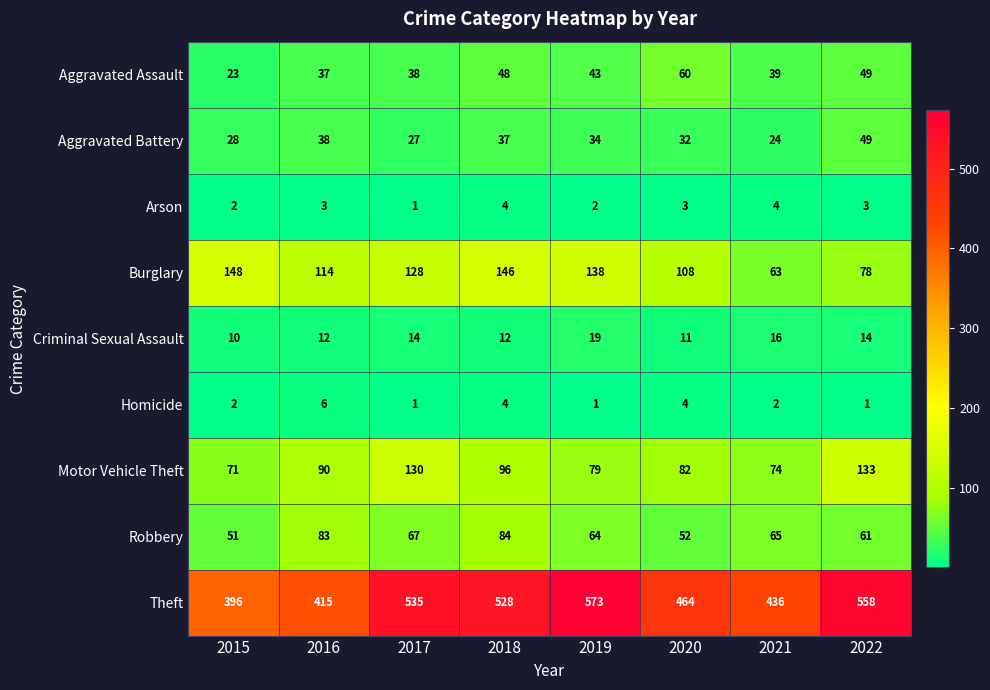

What is the difference between the highest and lowest values at 2019?

572